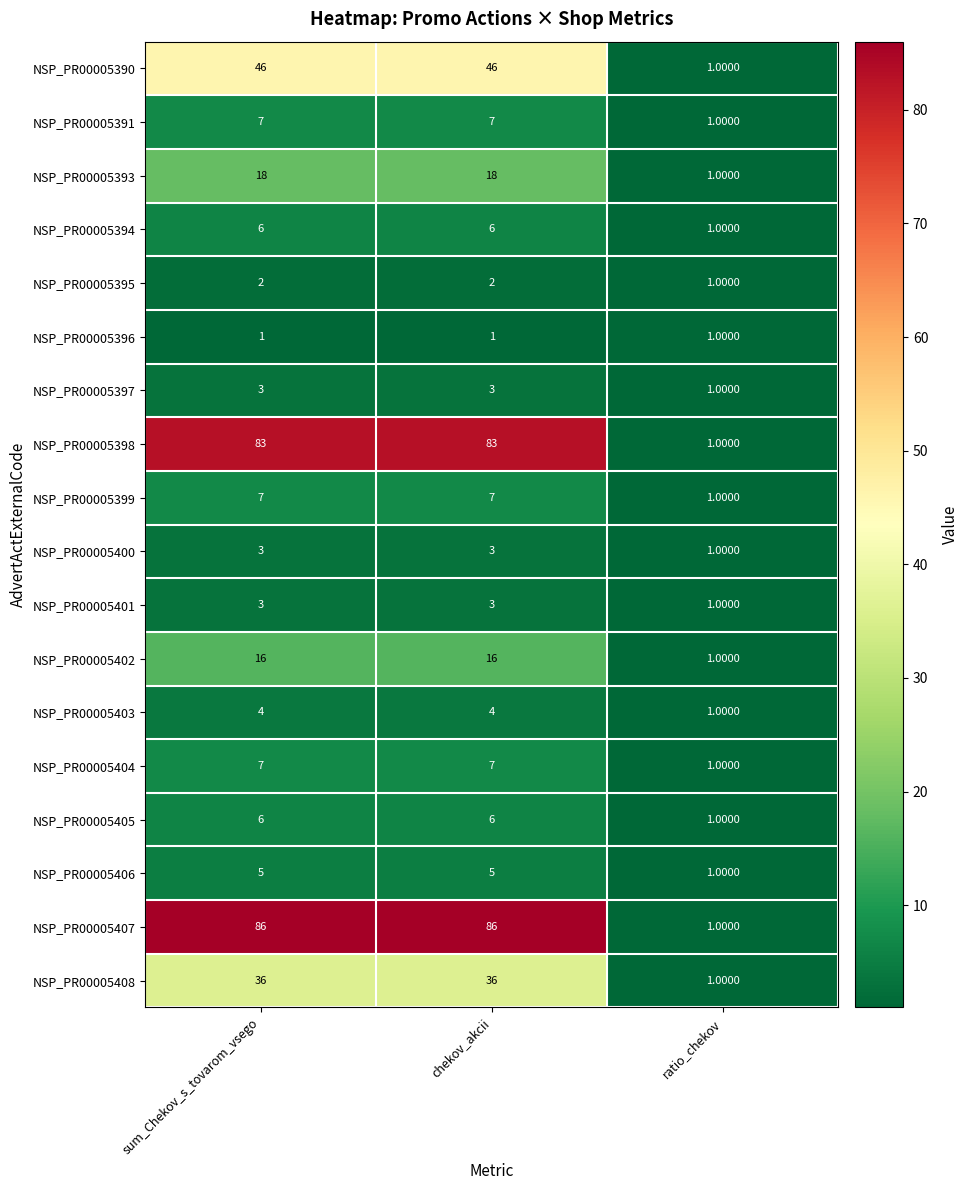

What is the difference between the highest and lowest values at chekov_akcii?

85